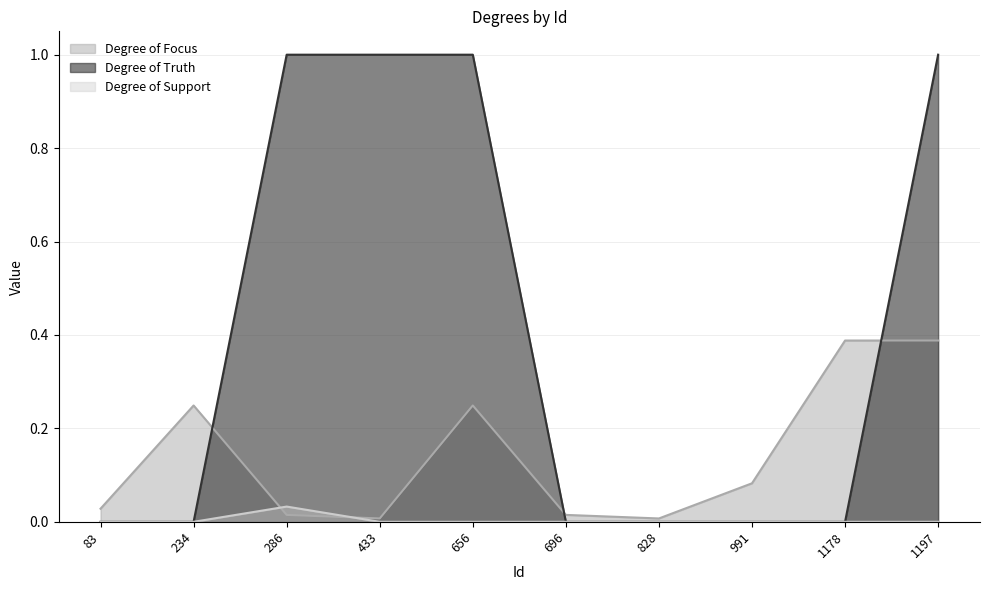

Is it true that Degree of Focus equals 0.0 at 286?

False